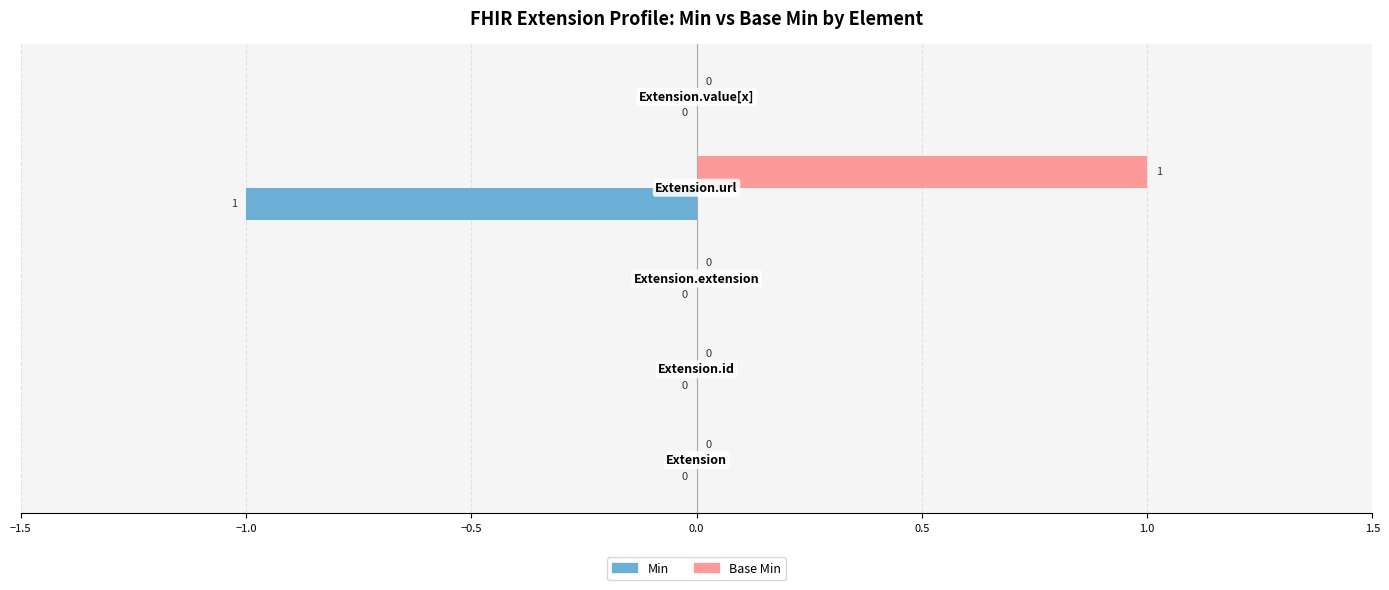

How many Base Min values are between 0 and 1?

5